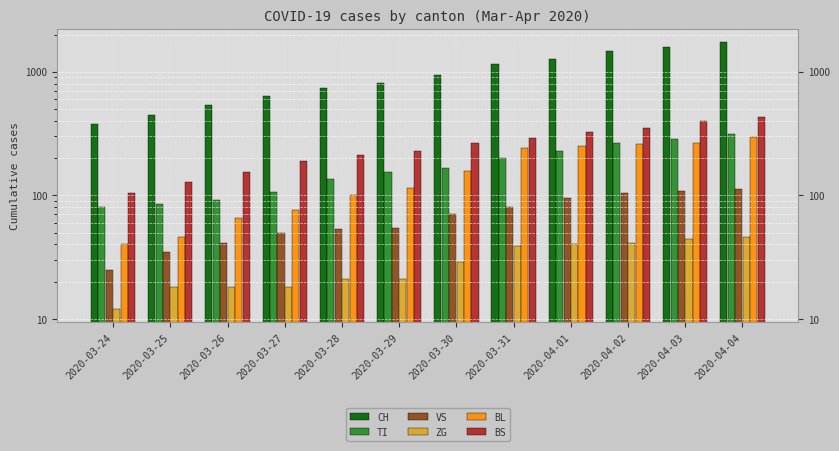

What are all the series names shown in the legend?

CH, TI, VS, ZG, BL, BS